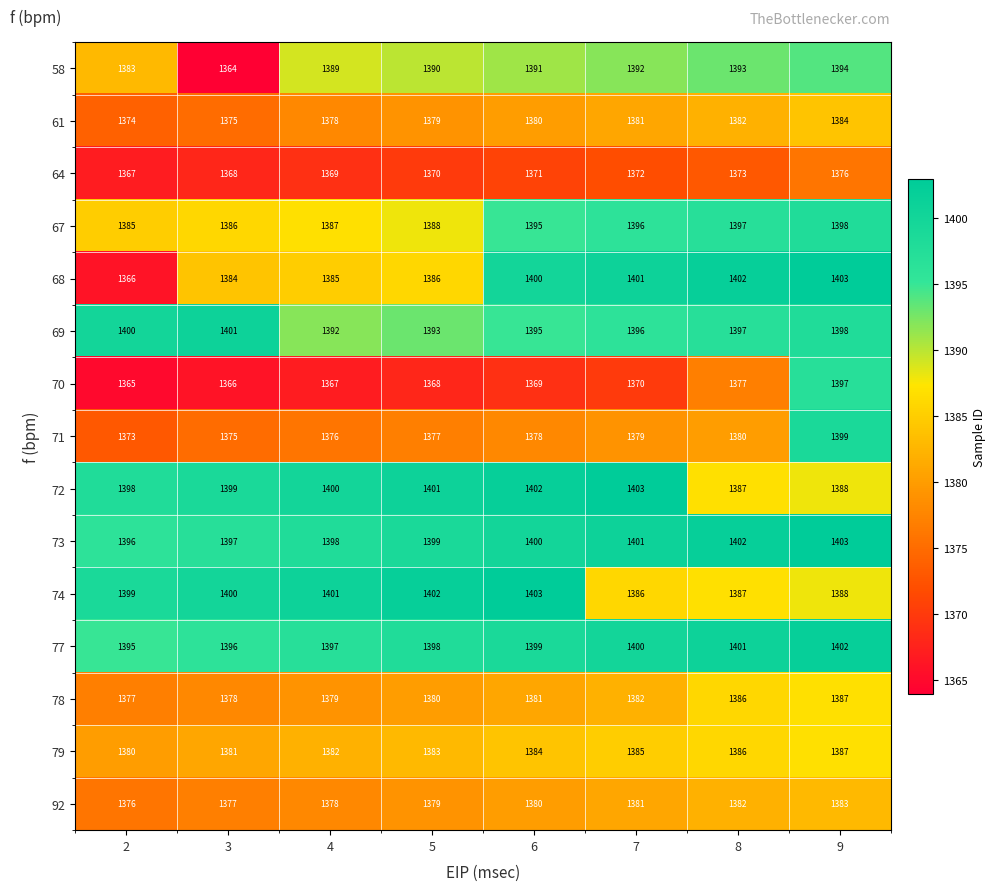

The value of 77 at 4 is 1397. True or false?

True